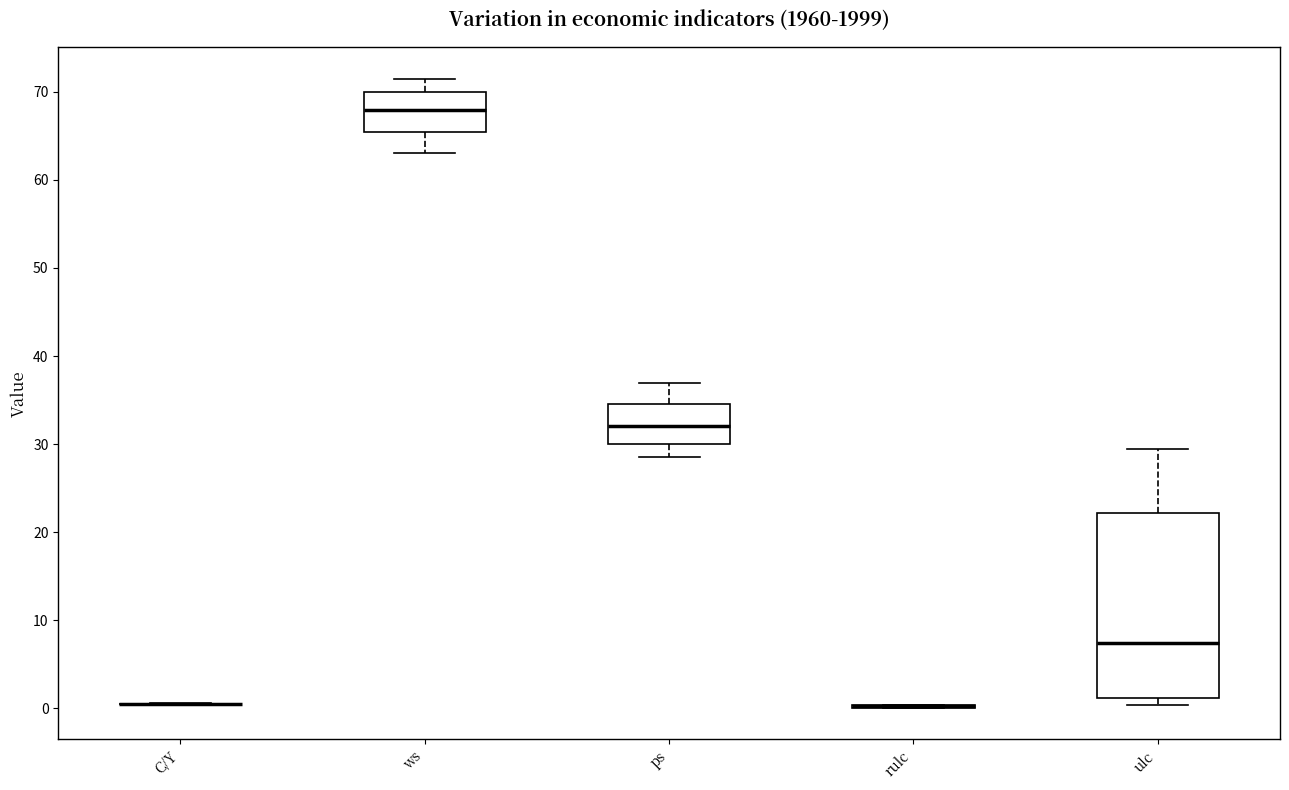

Comparing the boxes themselves (not the whiskers), which one is the tallest?

ulc